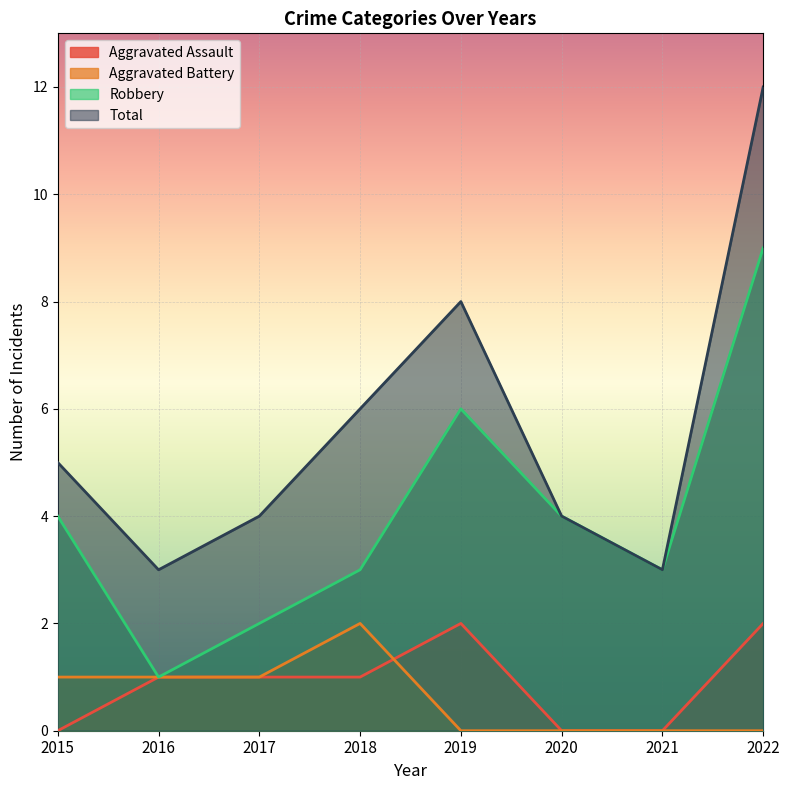

At which category does the chart reach its minimum across all series?

2015